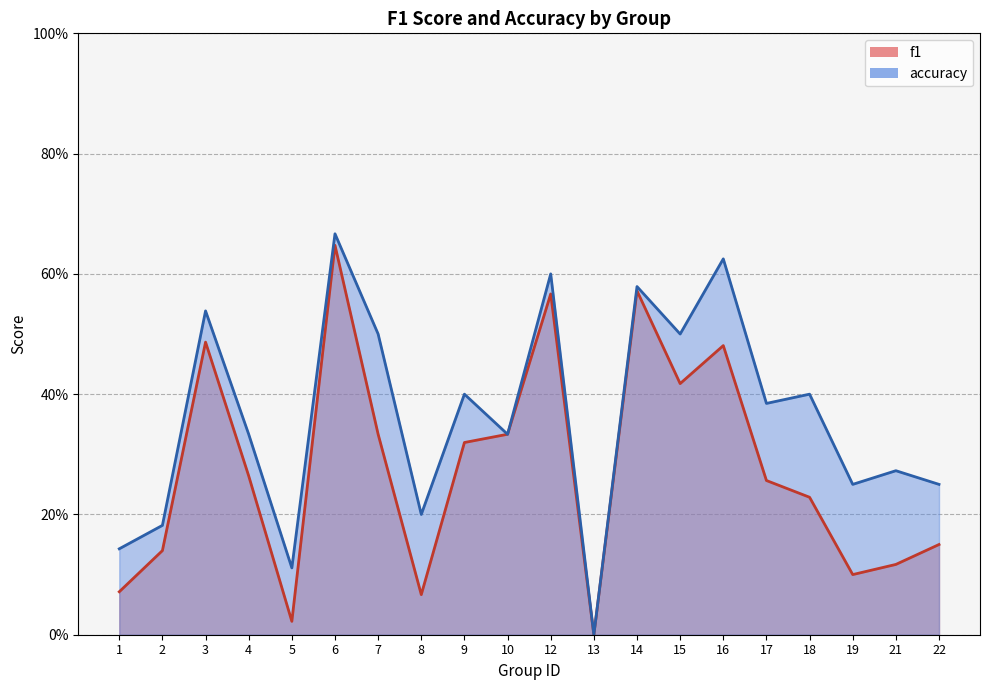

What is the sum of all f1 values?

5.6